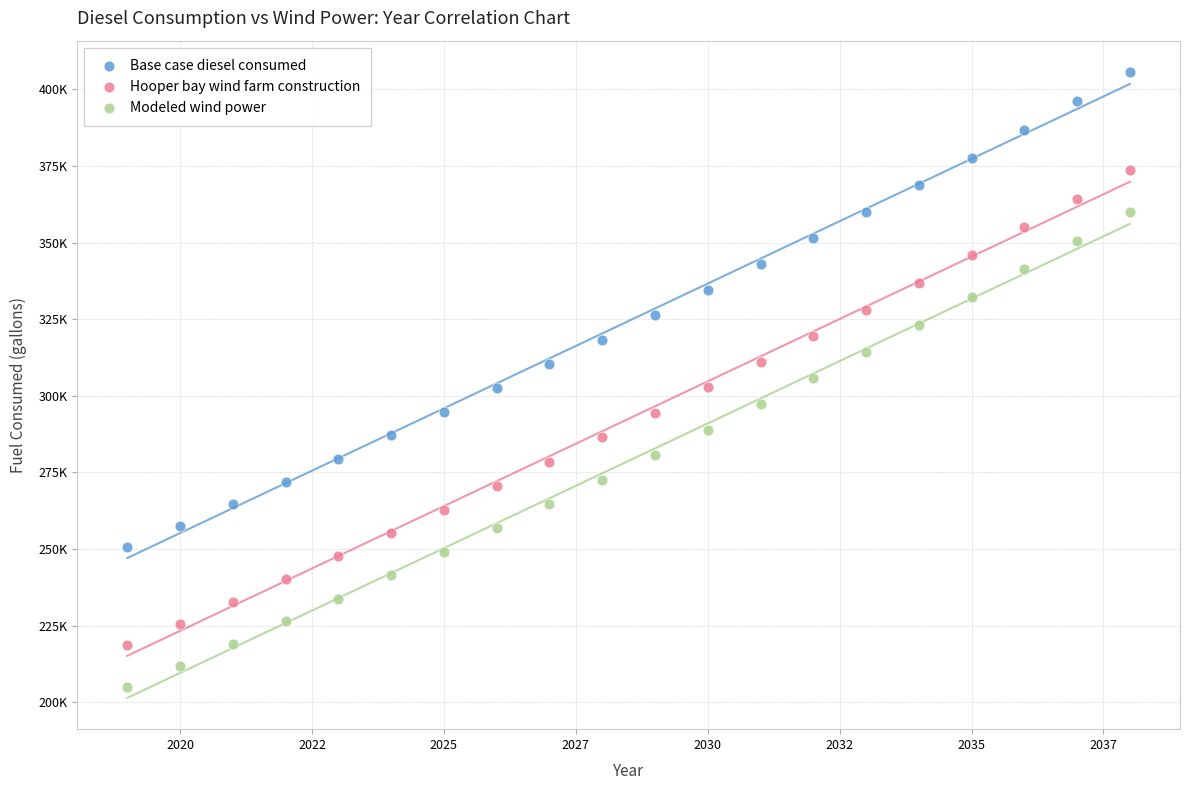

What are all the series names shown in the legend?

Base case diesel consumed, Hooper bay wind farm construction, Modeled wind power